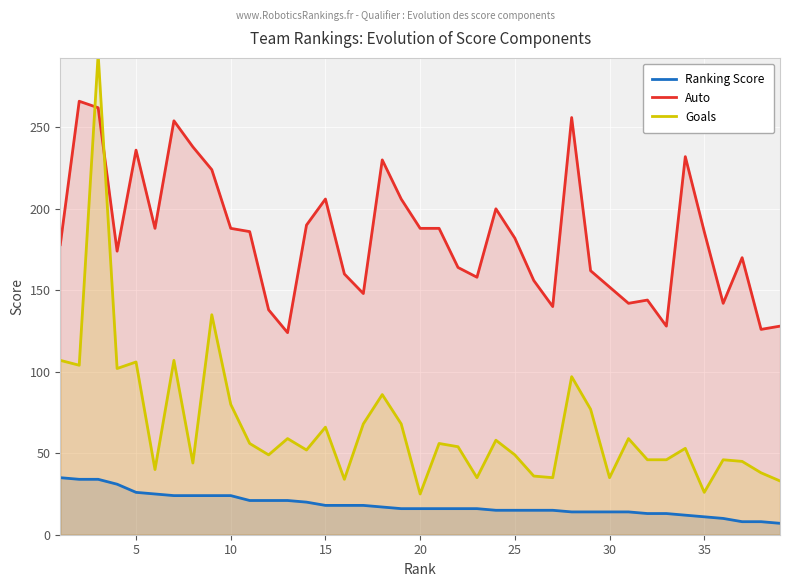

What is the difference between the maximum and minimum values in the Goals series?

270